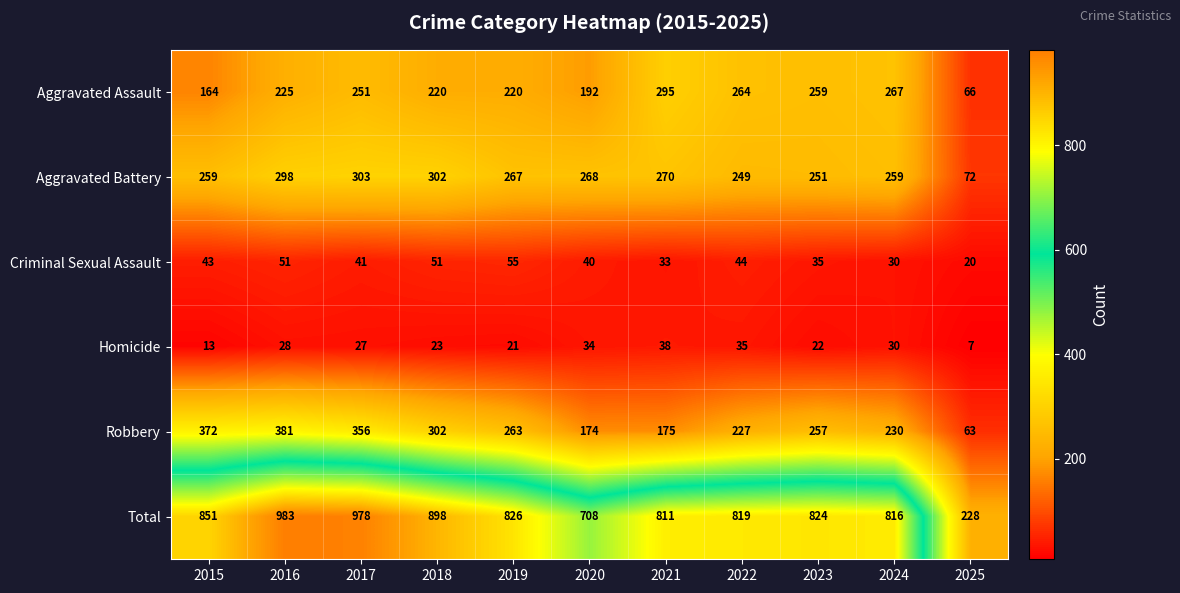

Between 2017 and 2020, which series saw the biggest shift?

Total